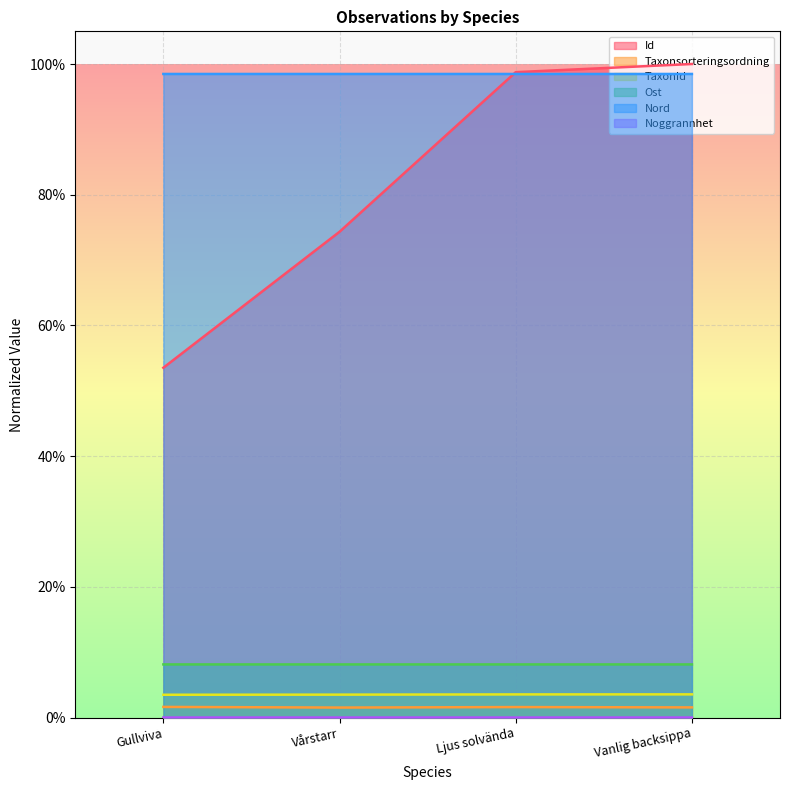

The value of Id at Ljus solvända is 1.0. True or false?

True